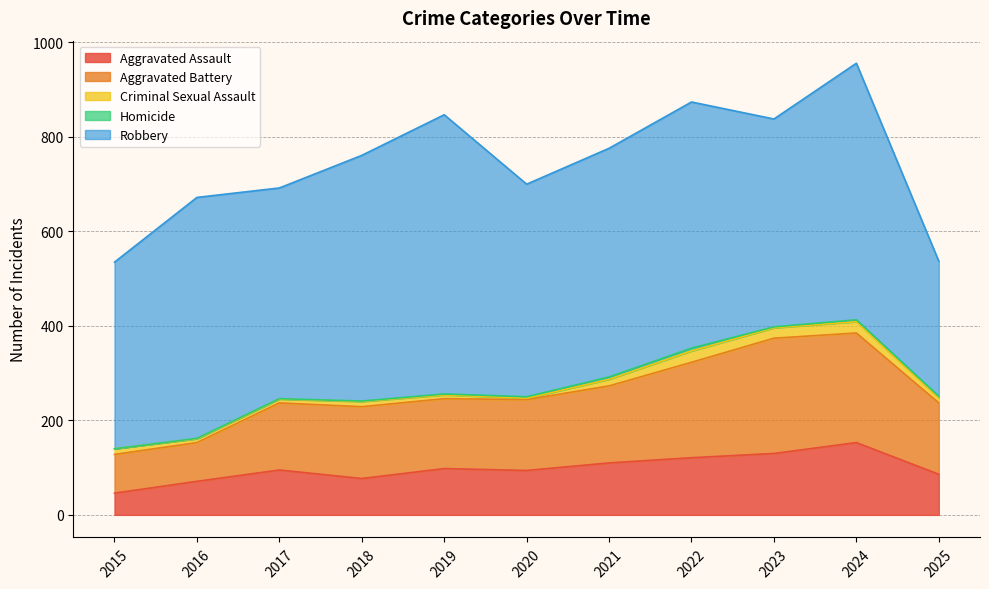

What is the difference between the Aggravated Battery values at 2018 and 2025?

1